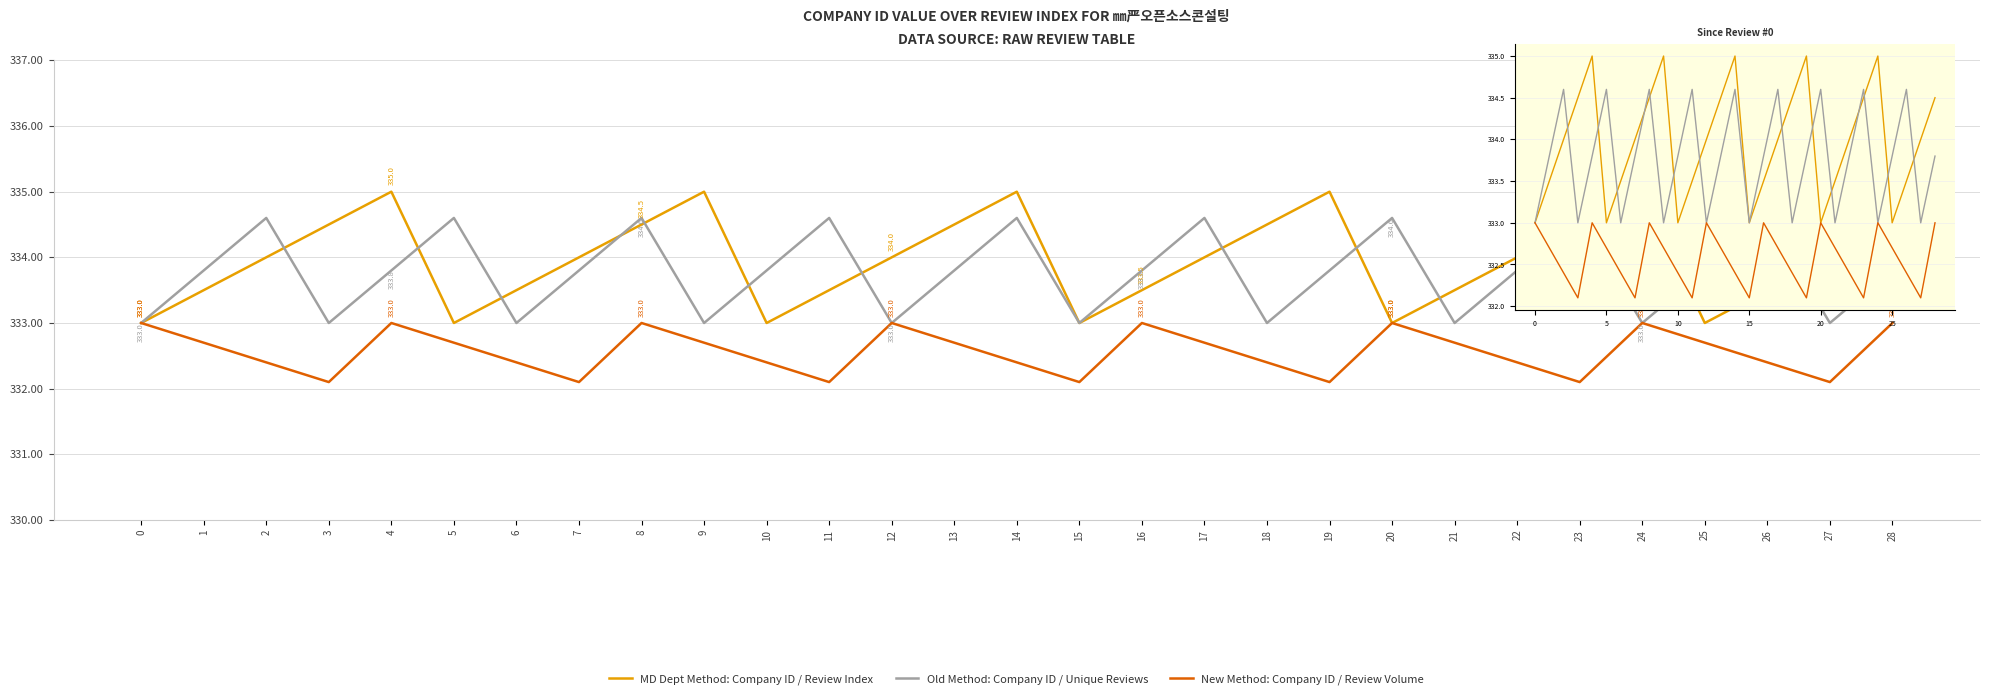

The value of New Method: Company ID / Review Volume at 27 is 207.5. True or false?

False